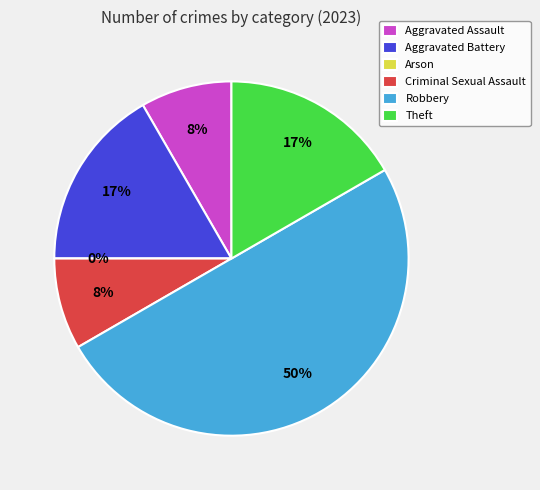

To the nearest percent, what is the difference between the largest and smallest slice percentages?

50%